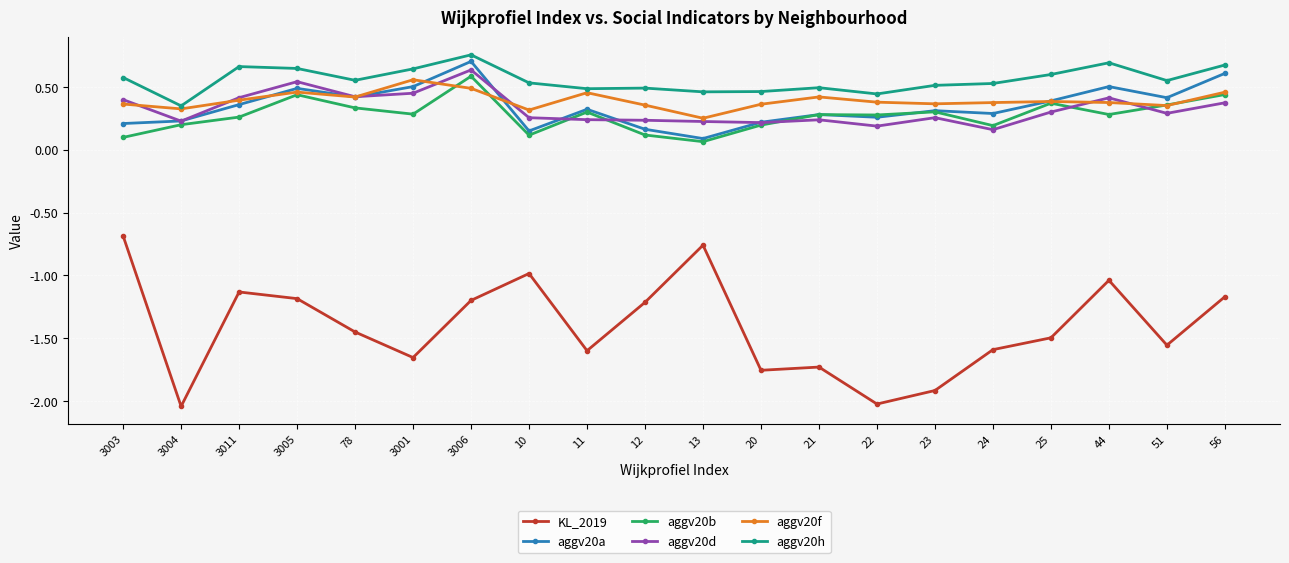

How many data points does each series have?

20